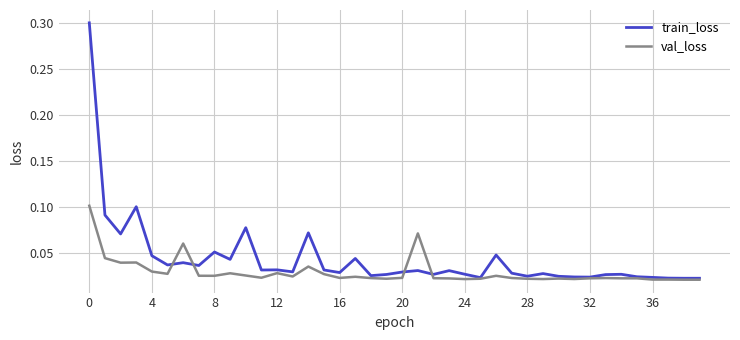

Which series has the largest total across all categories?

train_loss